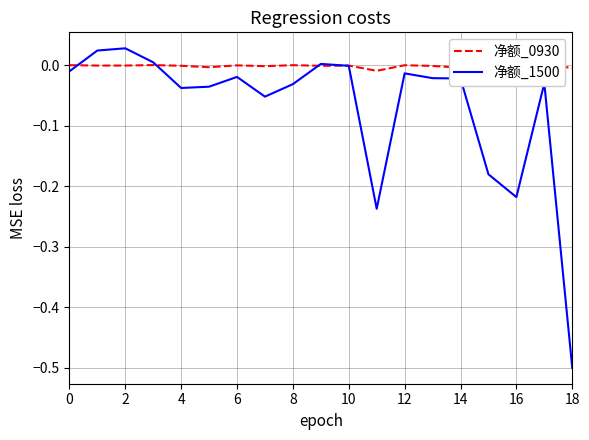

True or false: 净额_0930 has more than 0 interior local peaks.

True